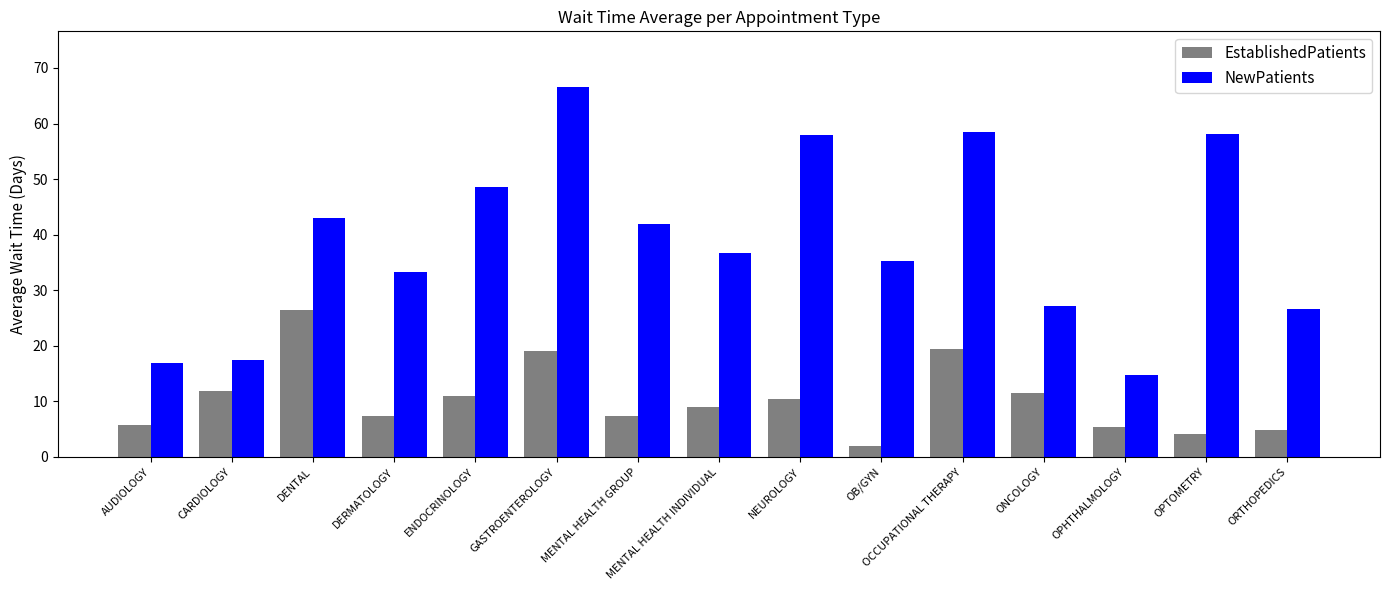

At which category is the sum across all series the highest?

GASTROENTEROLOGY